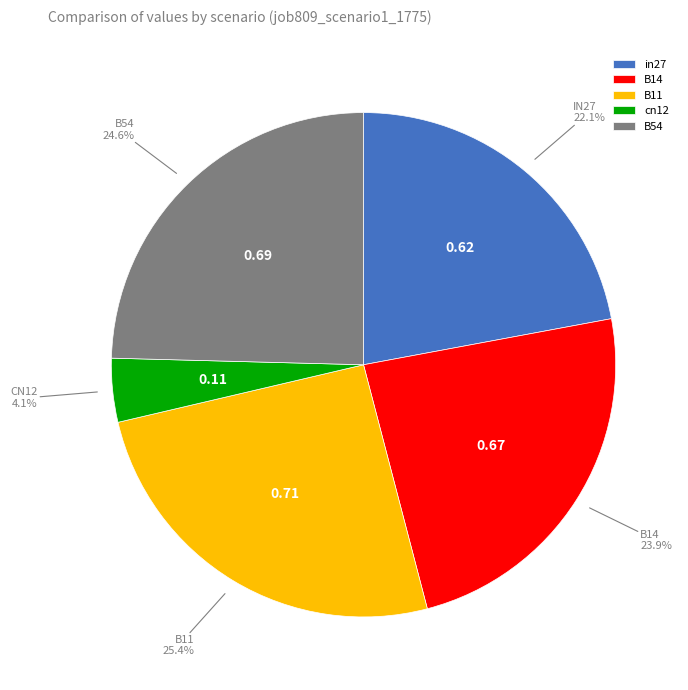

Which has a higher value, in27 or B54?

B54